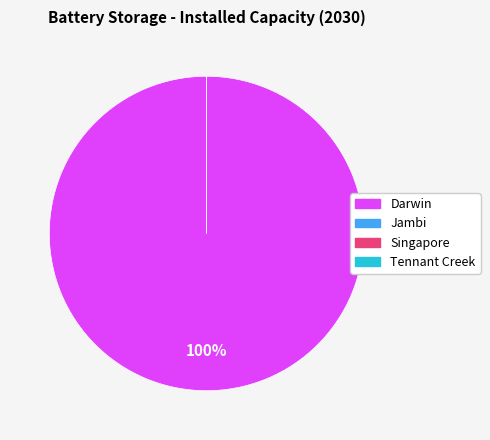

Which slice is the smallest?

Jambi